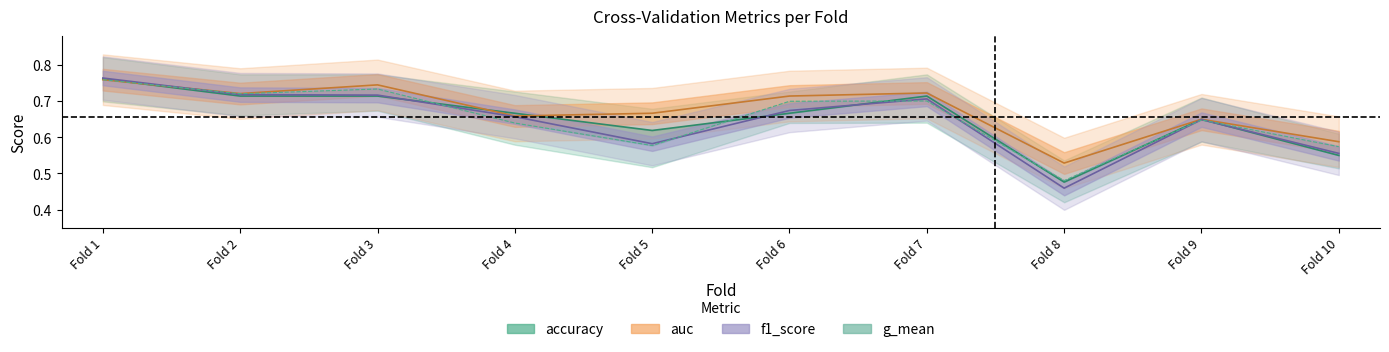

What is the change in value from Fold 1 to Fold 8?

-0.3